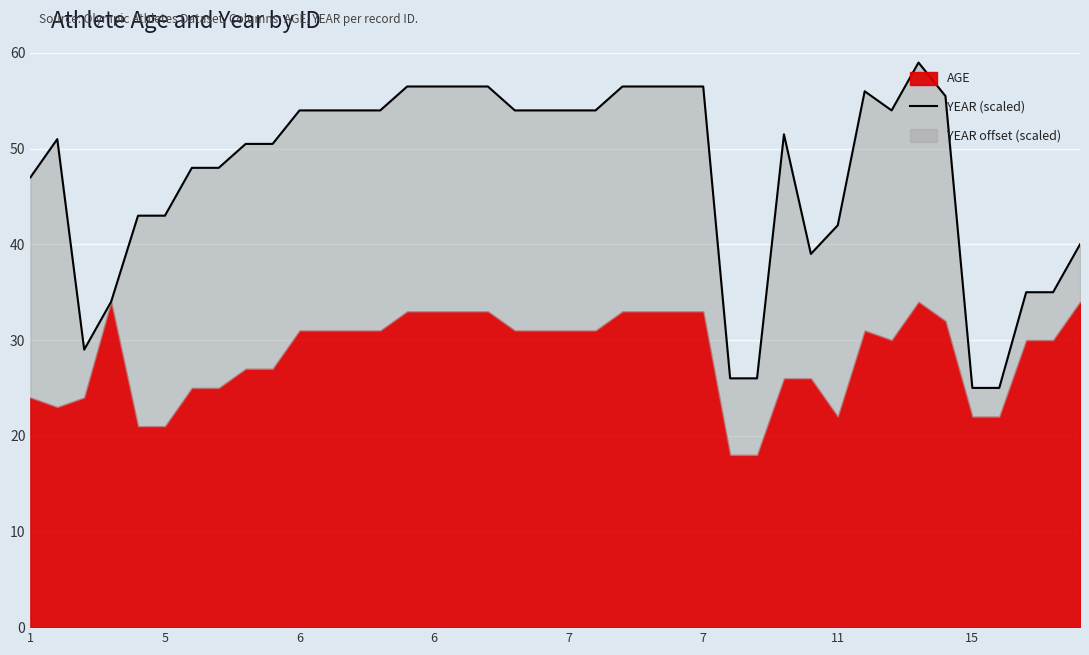

How many values exceed 54?

11